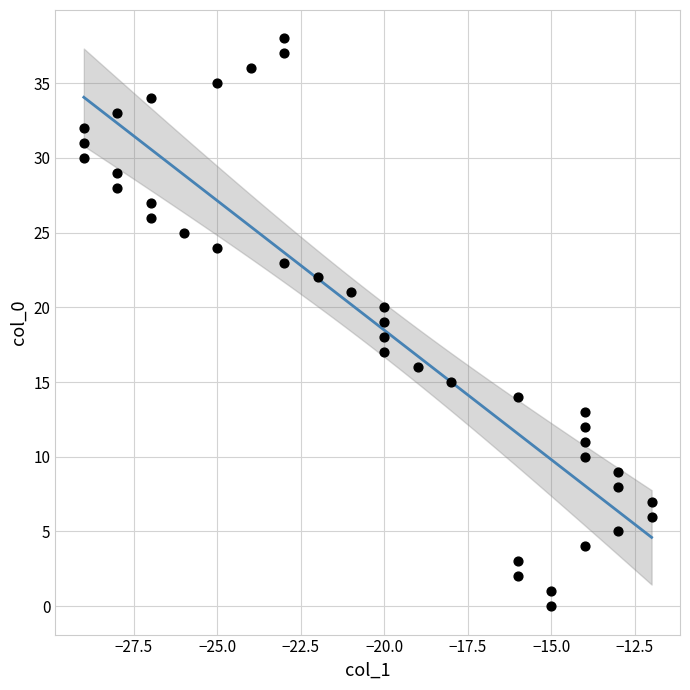

What is the range of X values (max minus min)?

17